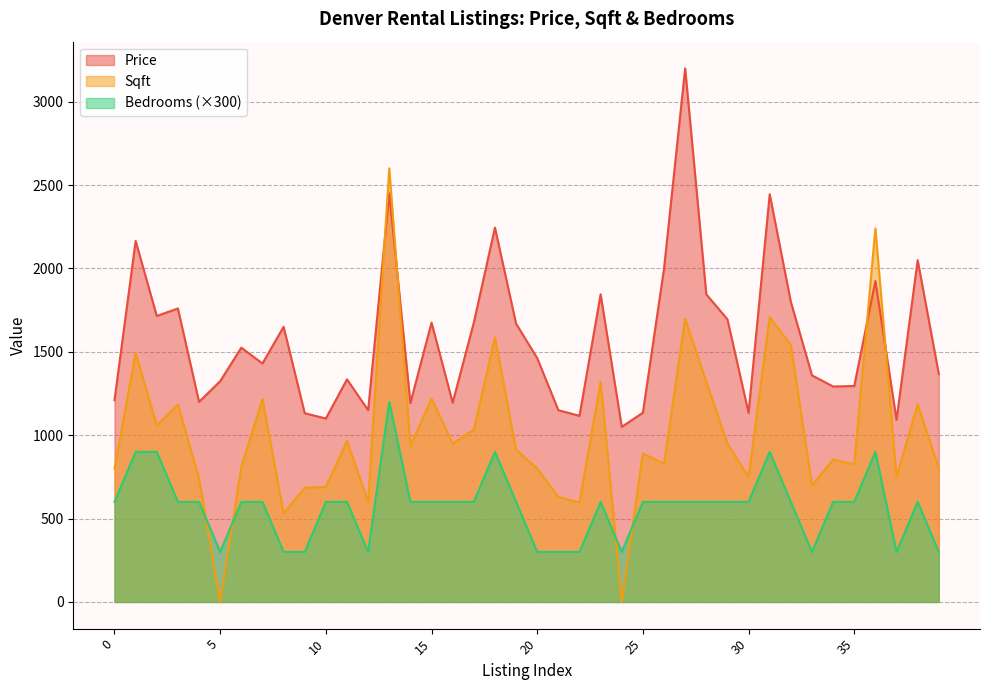

Which series has the largest range (max minus min)?

Sqft